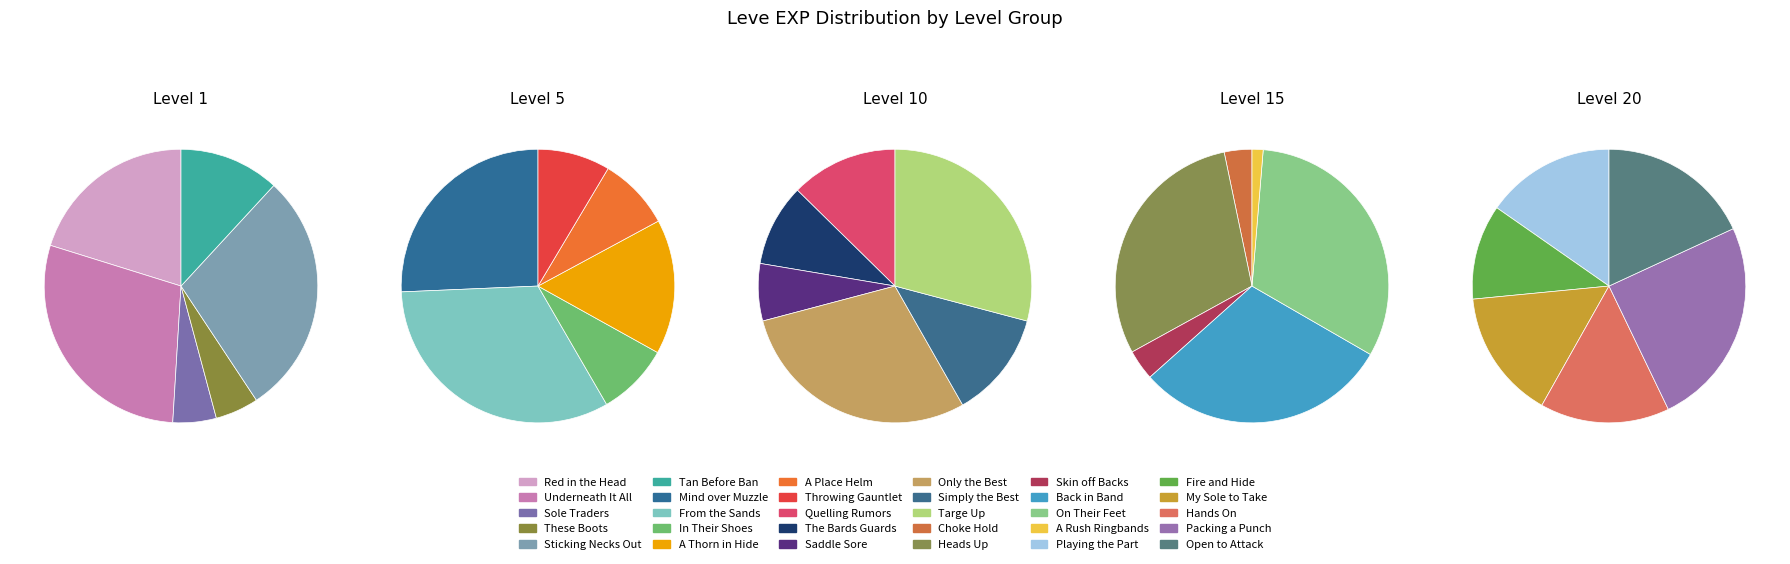

How many segments does this pie chart have?

30